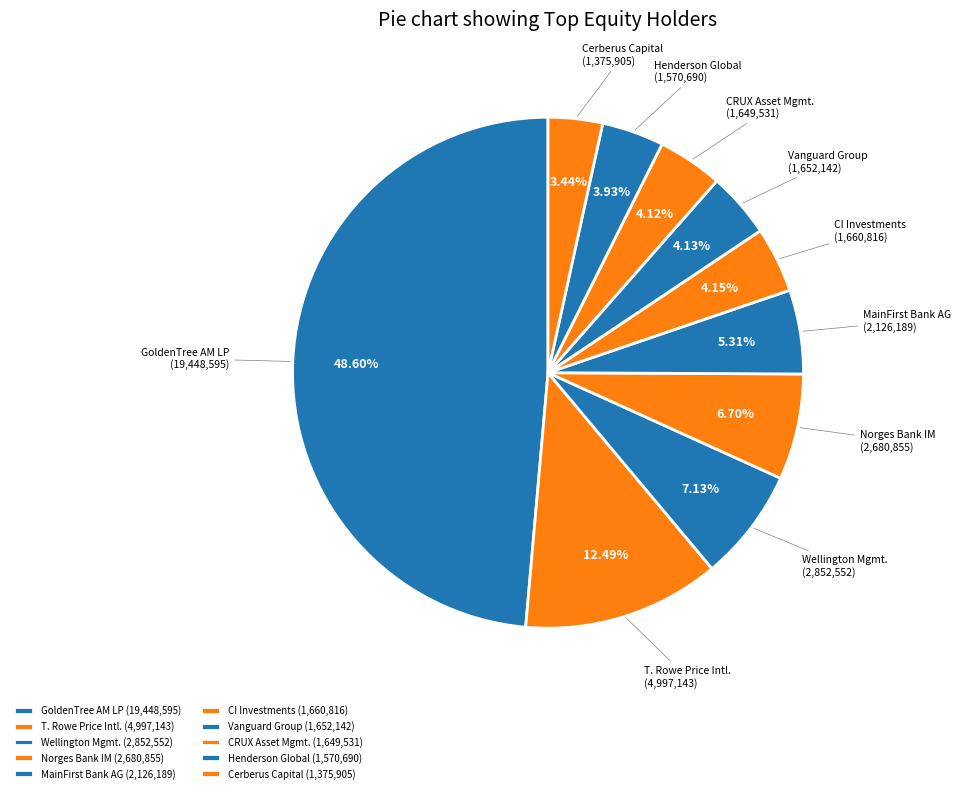

Is there any slice that represents more than half of the pie?

No